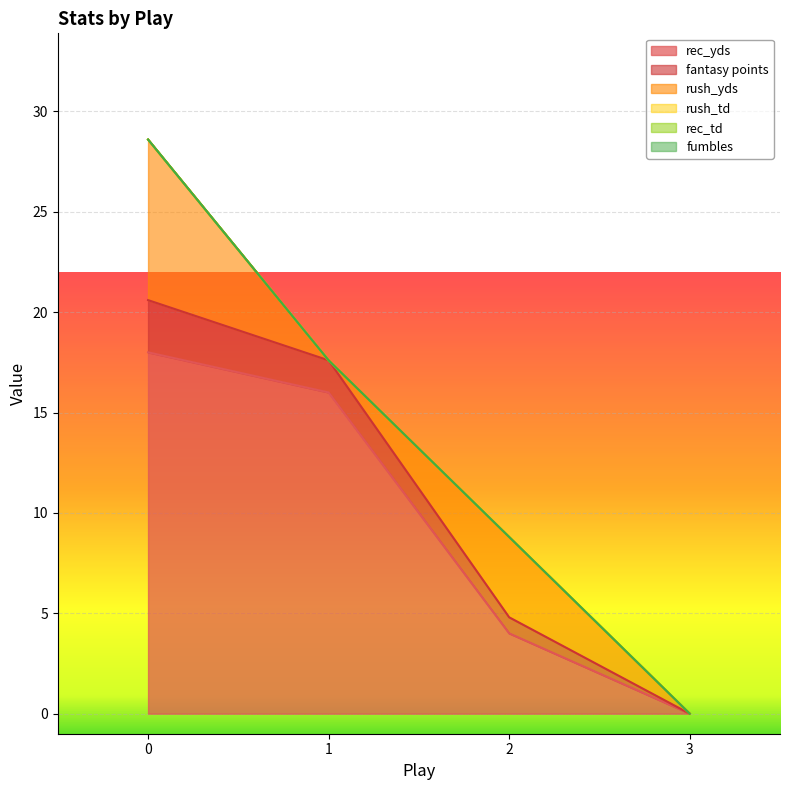

How many interior local peaks does the rush_yds series have?

1